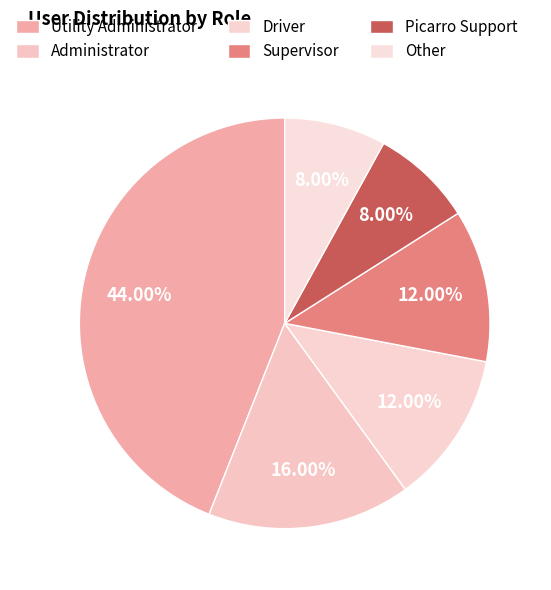

How many slices are in this pie chart?

6